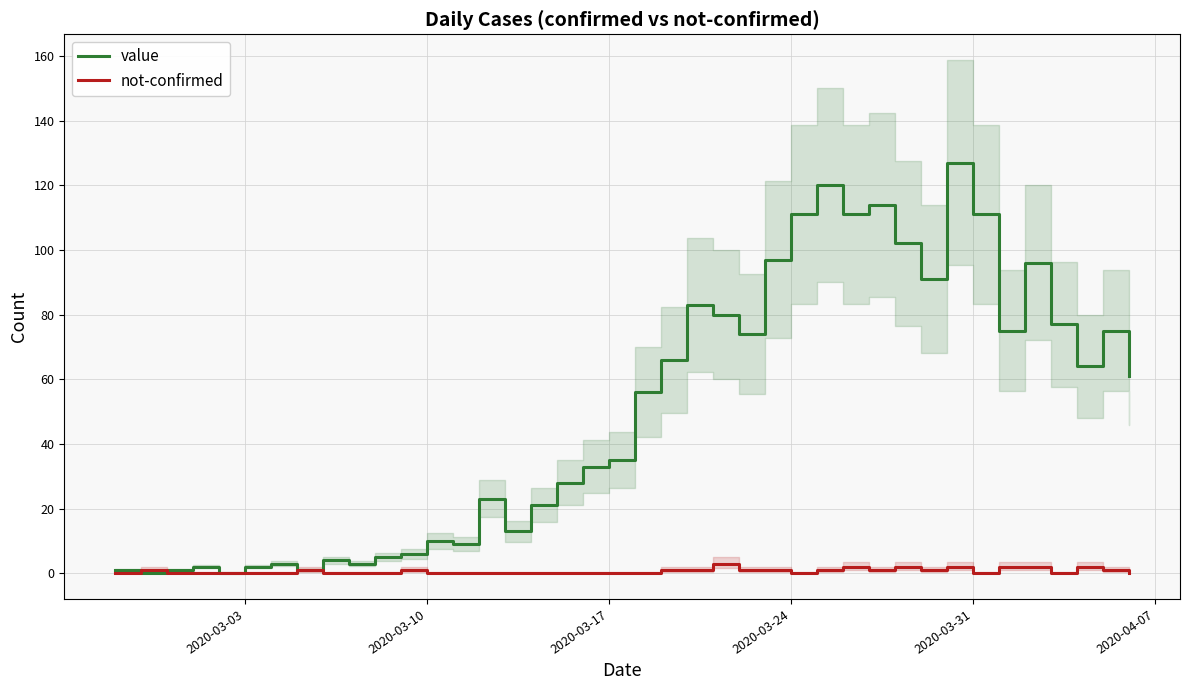

Reading left to right, list all the values displayed in this chart.

value: 1	0	1	2	0	2	3	1	4	3	5	6	10	9	23	13	21	28	33	35	56	66	83	80	74	97	111	120	111	114	102	91	127	111	75	96	77	64	75	61
not-confirmed: 0	1	0	0	0	0	0	1	0	0	0	1	0	0	0	0	0	0	0	0	0	1	1	3	1	1	0	1	2	1	2	1	2	0	2	2	0	2	1	0